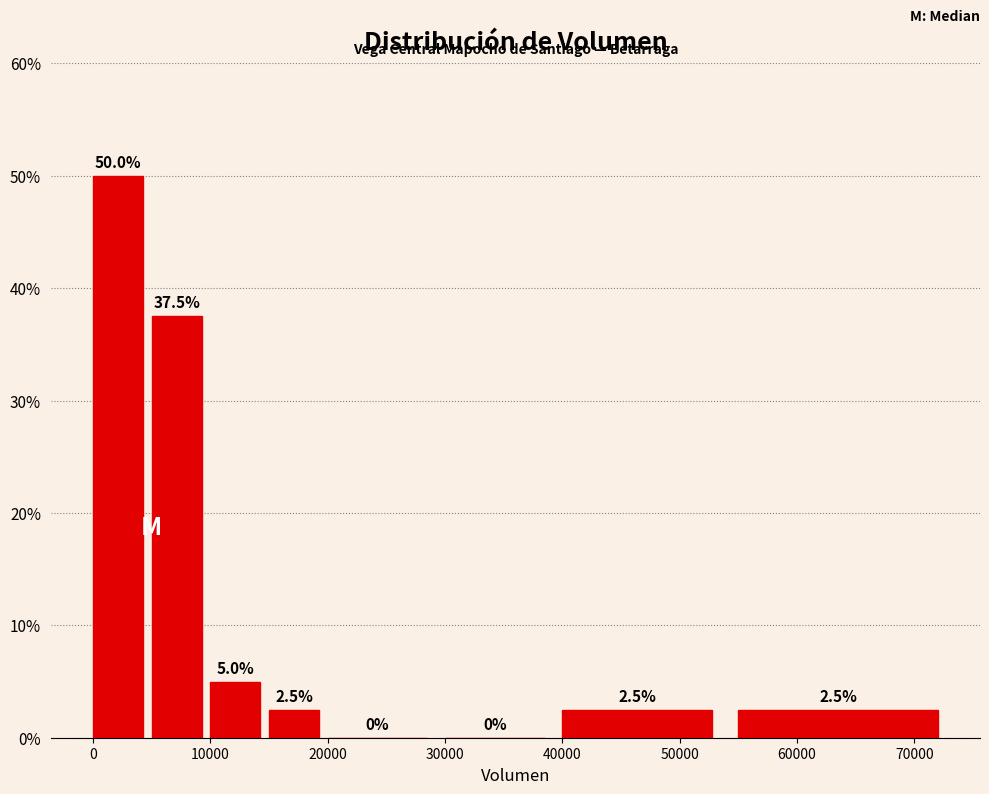

Reading left to right, transcribe this chart: for each bar, give the range it covers on the x-axis and its height.

0 to 5000: 50.0
5000 to 10000: 37.5
10000 to 15000: 5.0
15000 to 20000: 2.5
20000 to 30000: 0.0
30000 to 40000: 0.0
40000 to 55000: 2.5
55000 to 75000: 2.5